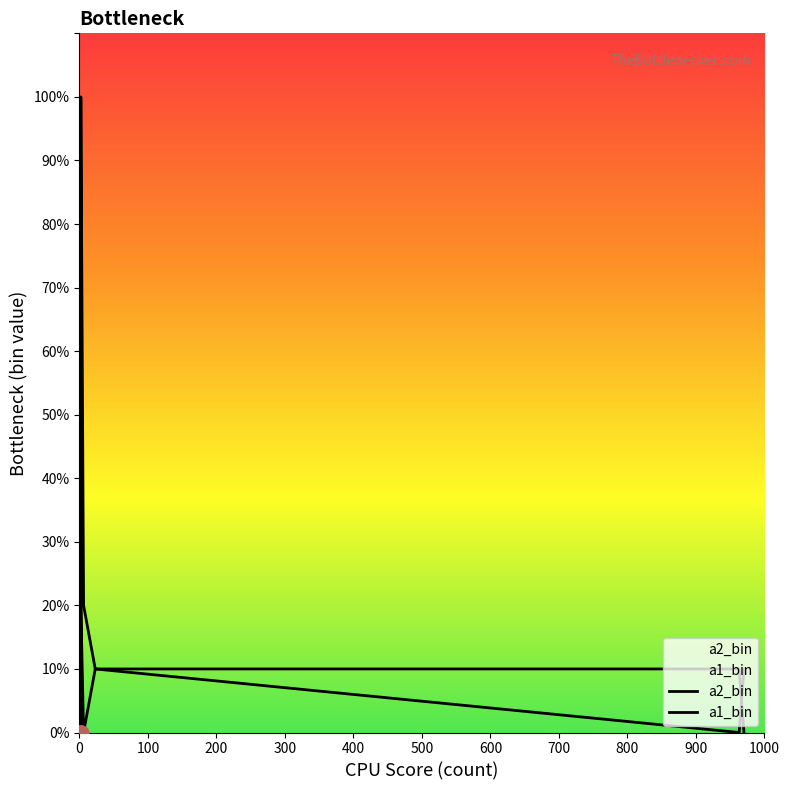

Which series has the widest spread of Y values?

a2_bin